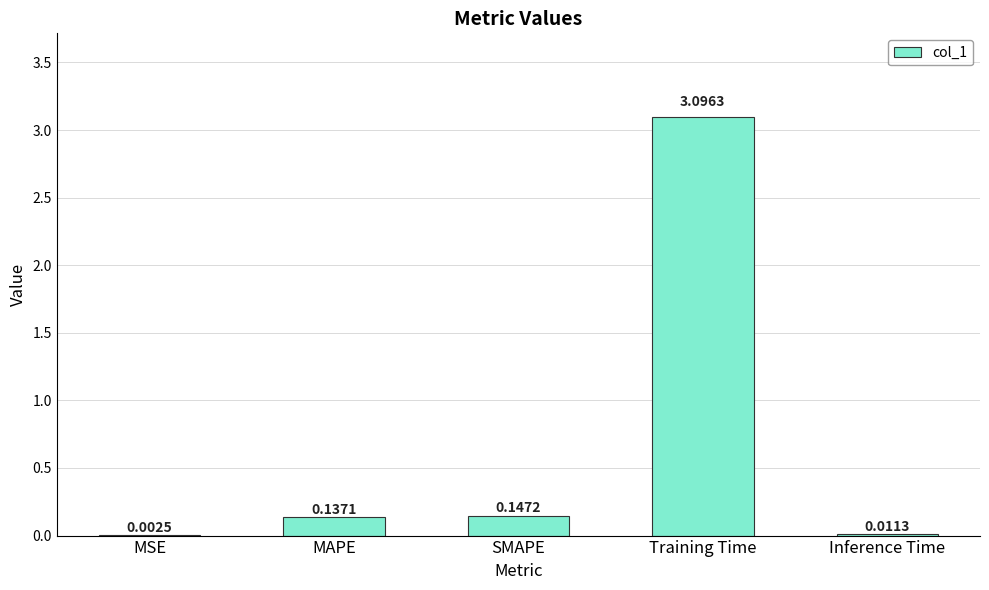

Which has a higher value, MSE or SMAPE?

SMAPE